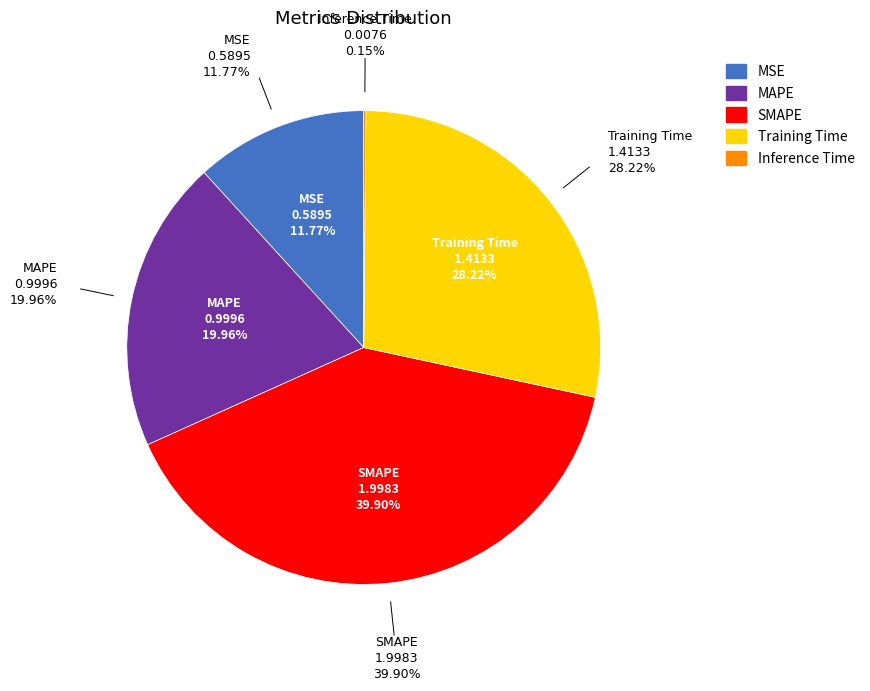

Combined, what portion of the pie is SMAPE and Training Time?

68.1%